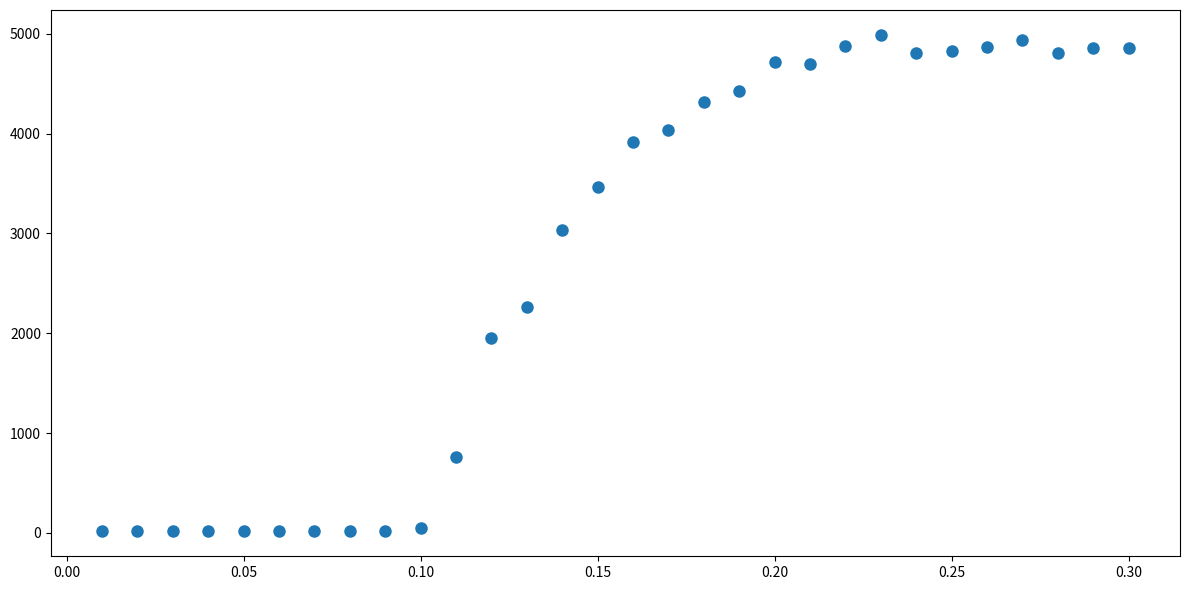

What is the range of Y values (max minus min)?

4975.1